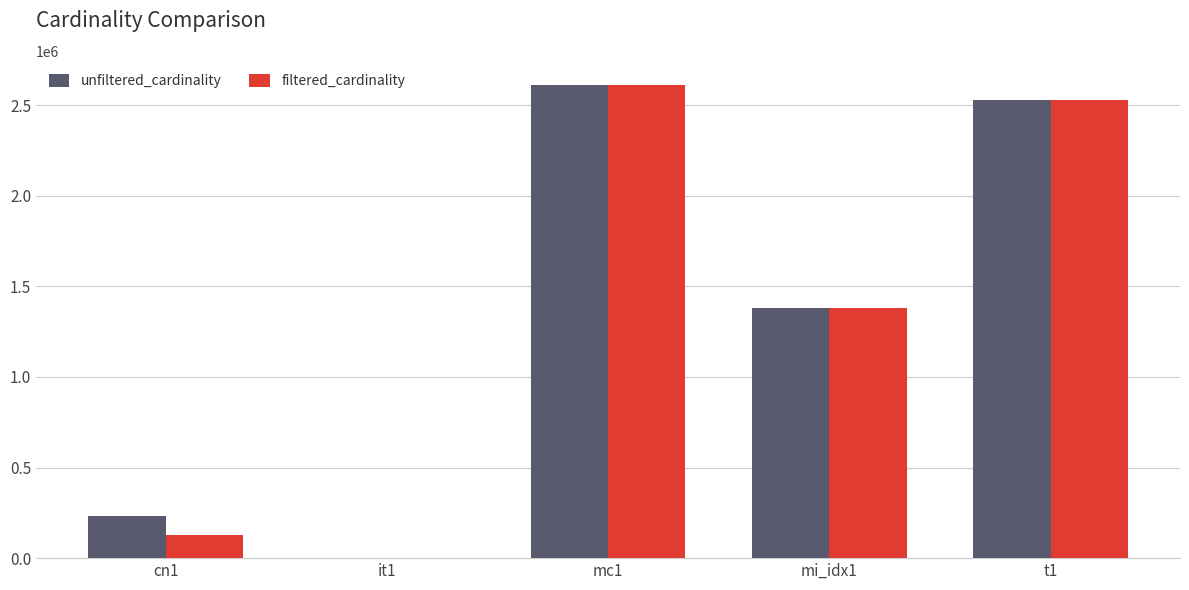

What is the sum of all unfiltered_cardinality values?

6752586